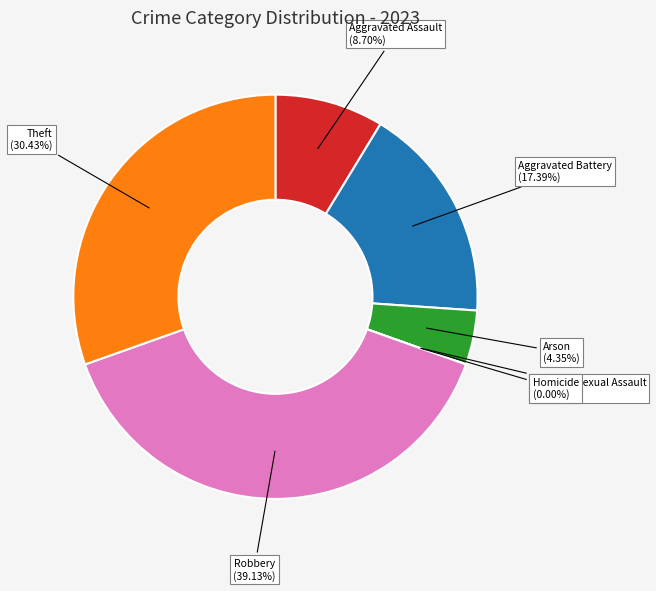

Does Aggravated Assault represent more than half of the total?

No